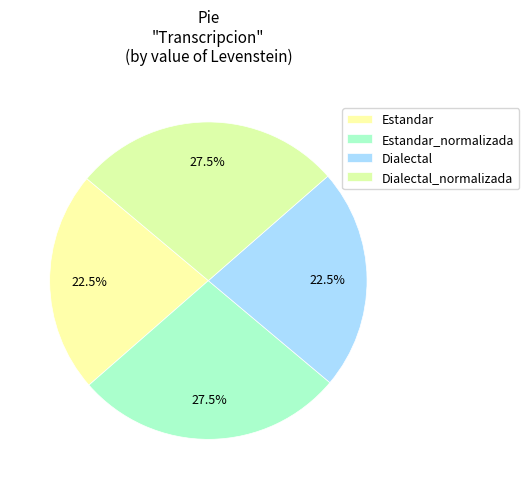

To the nearest percent, what is the difference between the Dialectal and Dialectal_normalizada slice percentages?

5%